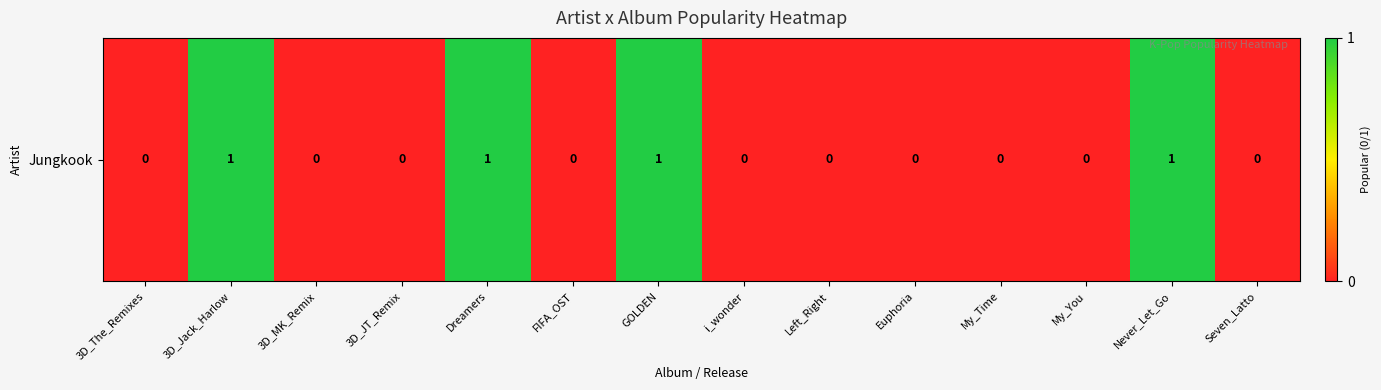

Between Left_Right and Euphoria, which is larger?

Left_Right